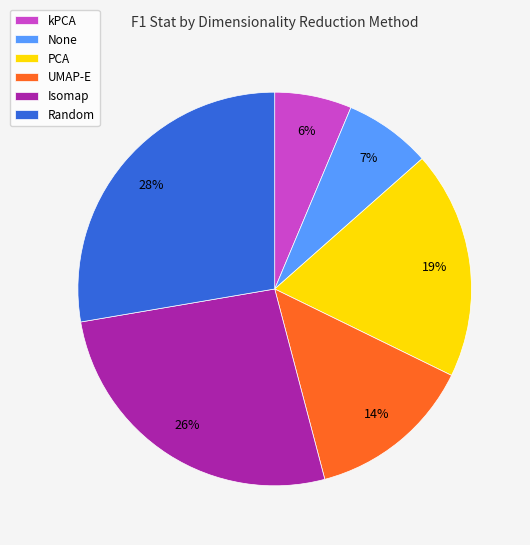

Do kPCA and Isomap together represent more than half of the pie?

No